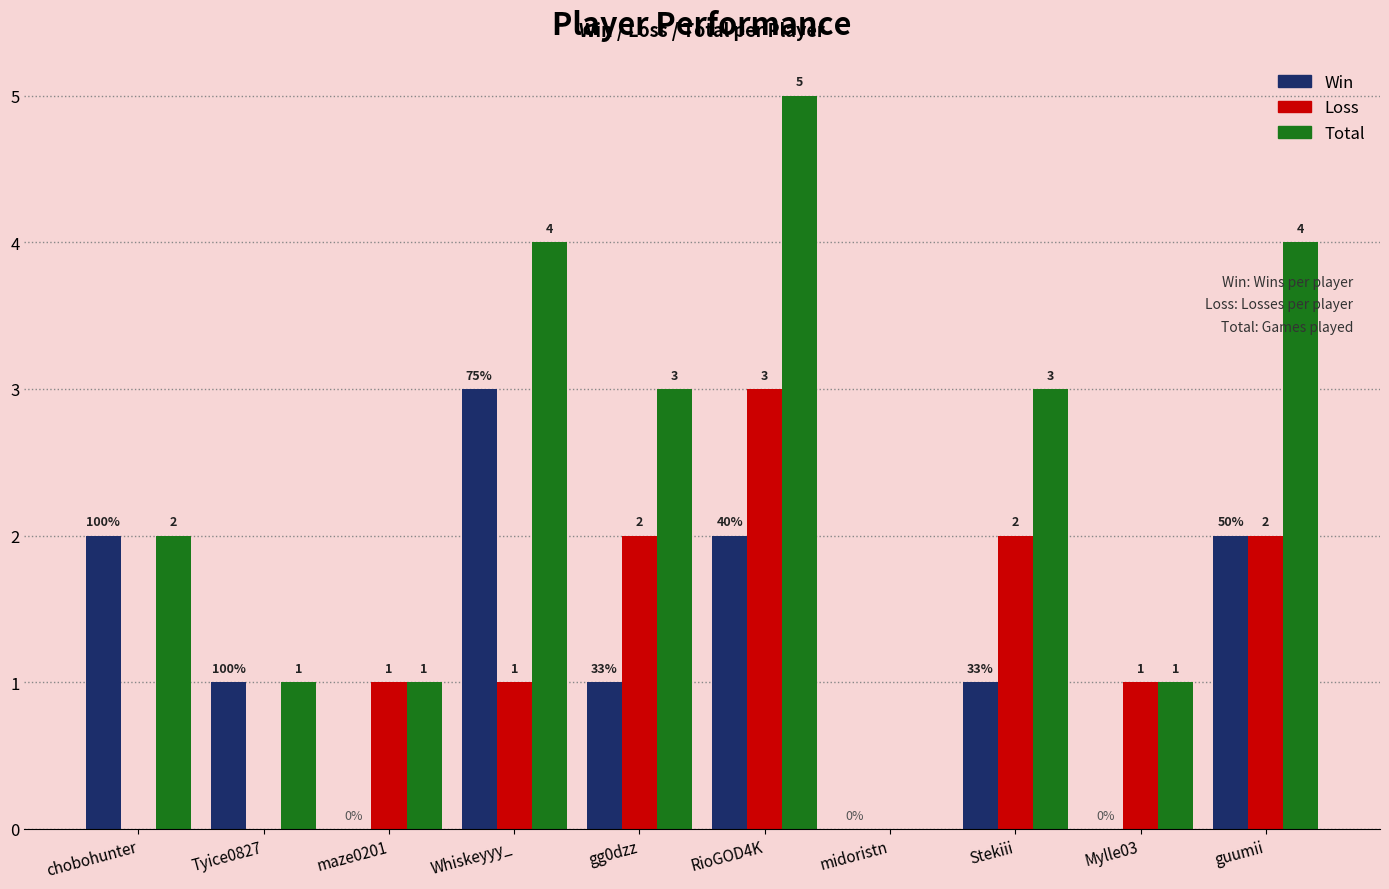

How many values in Win are above zero?

7